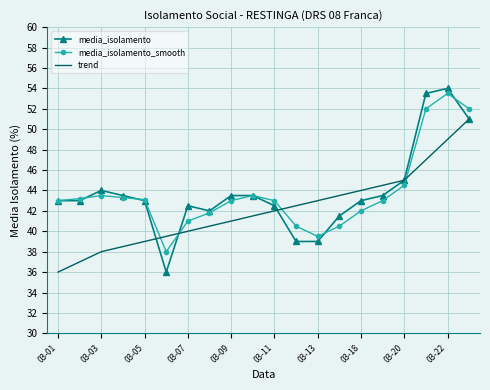

Which series has the largest range (max minus min)?

media_isolamento